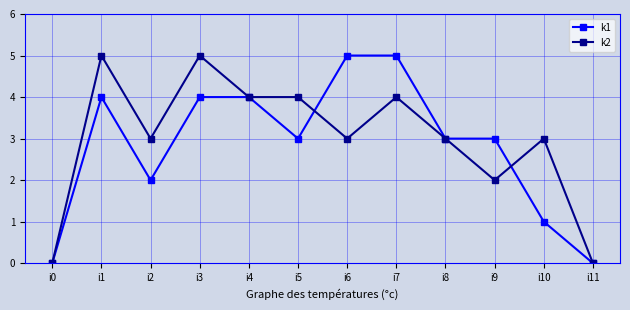

Rank the series at i3 from highest to lowest value.

k2, k1